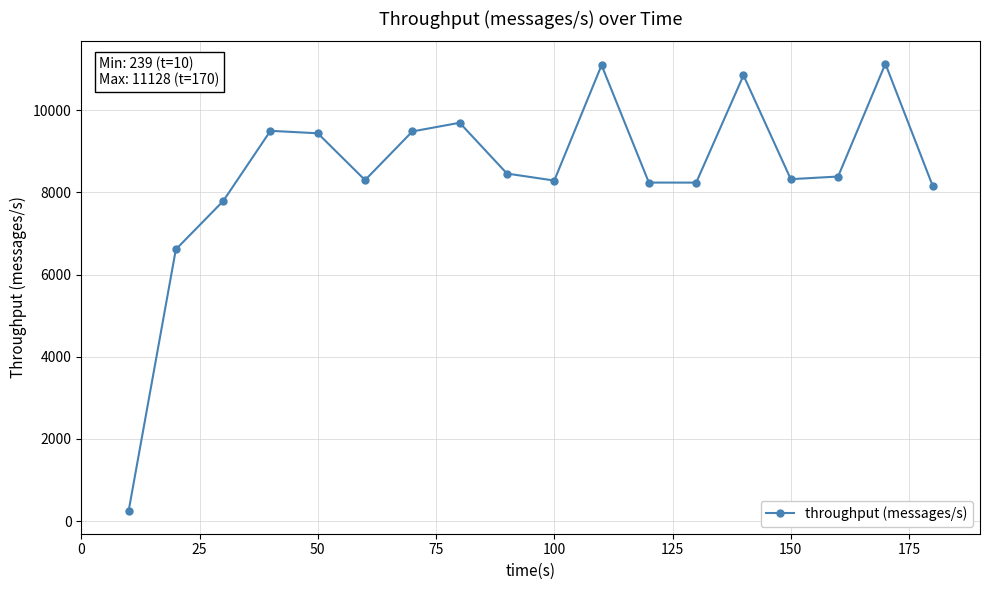

What is the difference between the second highest and minimum values?

10854